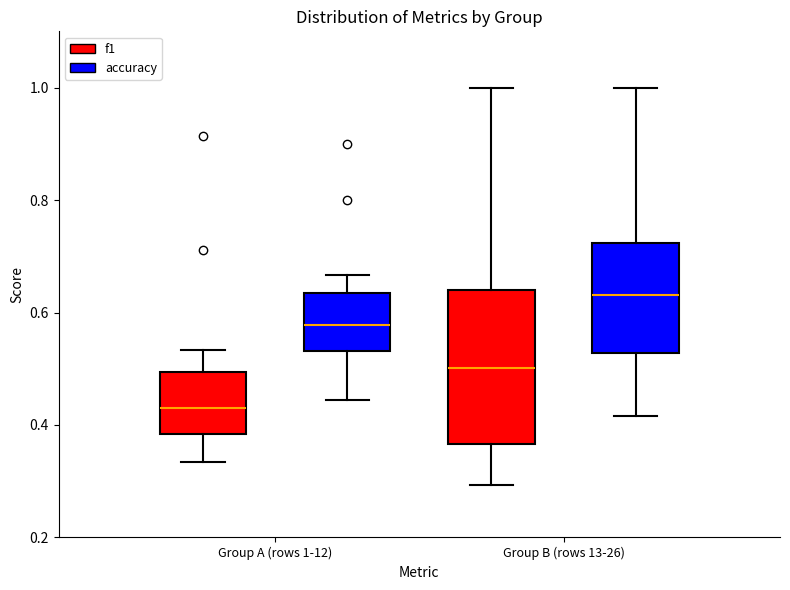

Where does the upper whisker of the box for Group A (rows 1-12) (f1) end on the y-axis? The values are not printed on the chart, so give them approximately, as read against the axis.

0.54